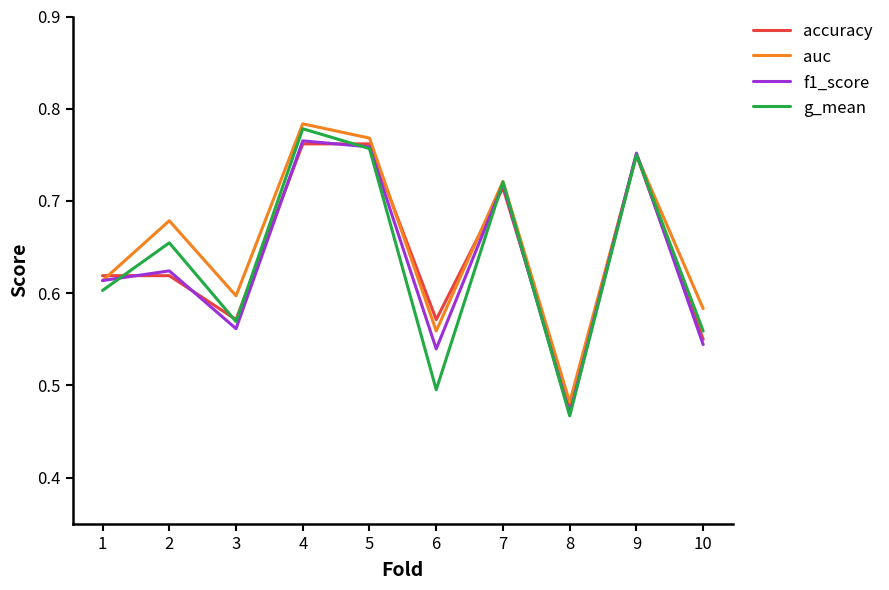

The f1_score series shows 1.2 at 9. True or false?

False